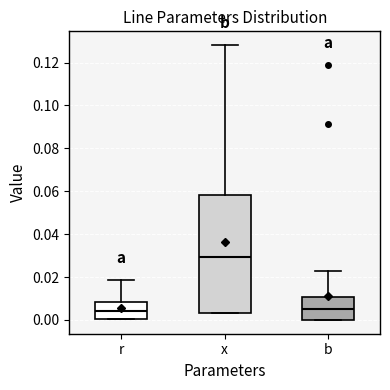

Where is the lower edge of the box for x on the y-axis? The values are not printed on the chart, so give them approximately, as read against the axis.

0.004